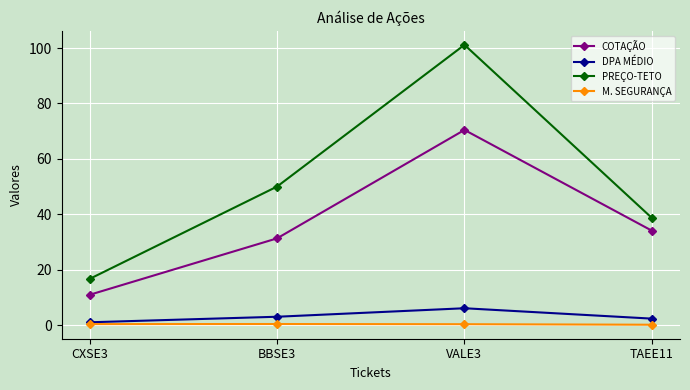

At which category is the sum across all series the highest?

VALE3